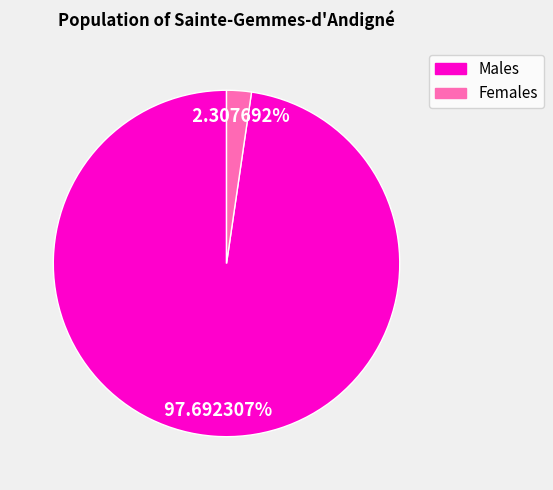

Which slice is the largest?

Males